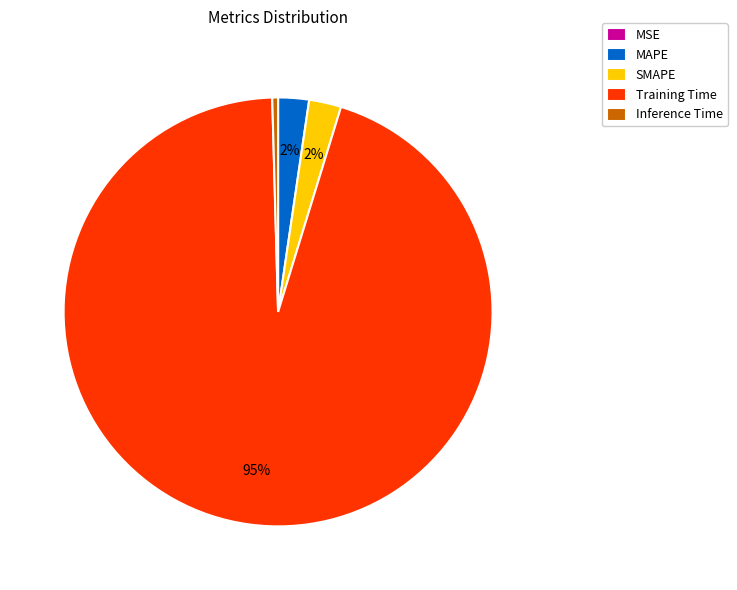

Do Inference Time and SMAPE together represent more than half of the pie?

No